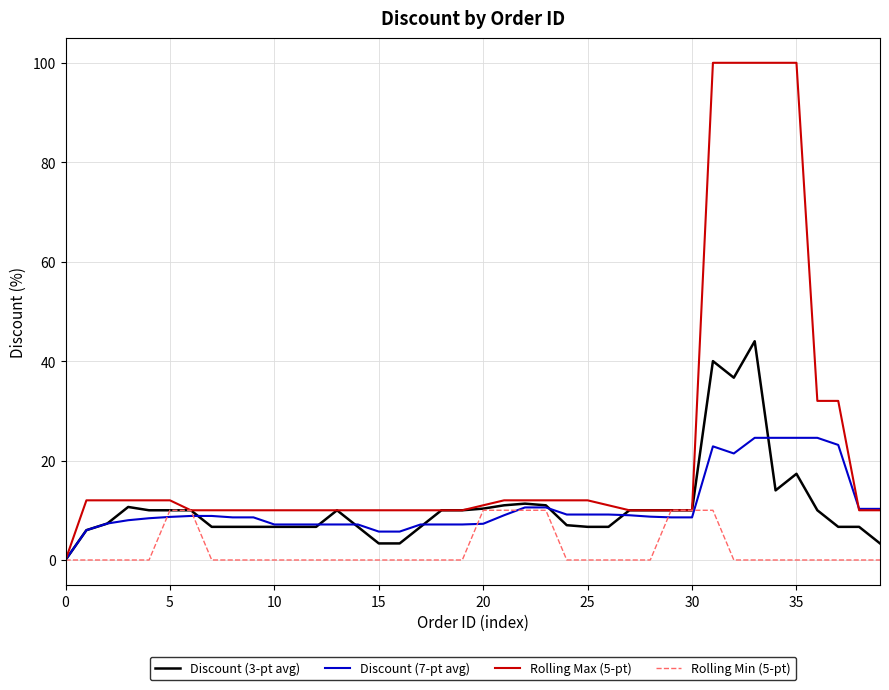

Rank the series by their maximum value, from highest to lowest.

Rolling Max (5-pt), Discount (3-pt avg), Discount (7-pt avg), Rolling Min (5-pt)